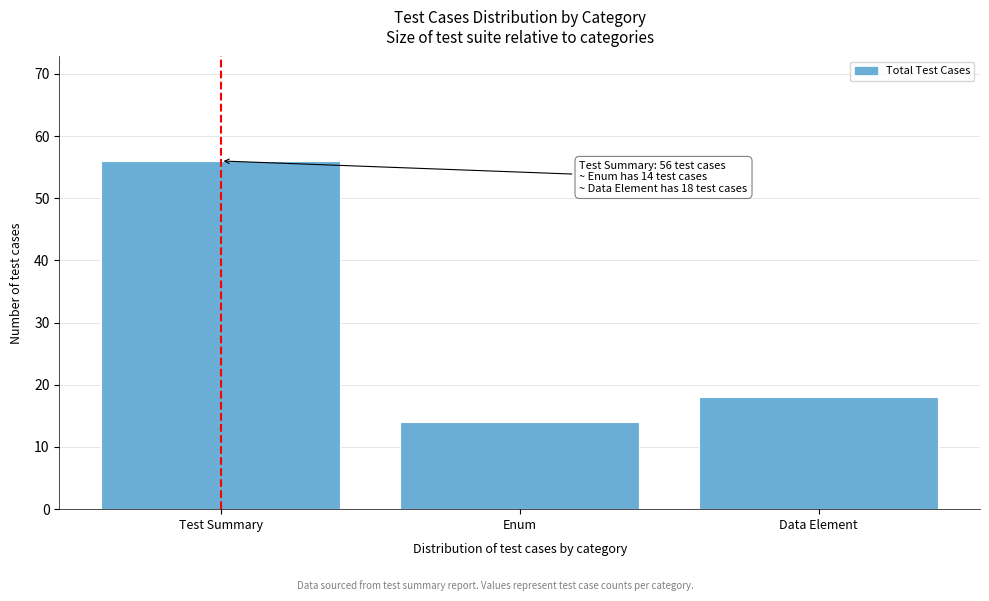

Reading left to right, list all the values displayed in this chart.

Test Summary=56	Enum=14	Data Element=18